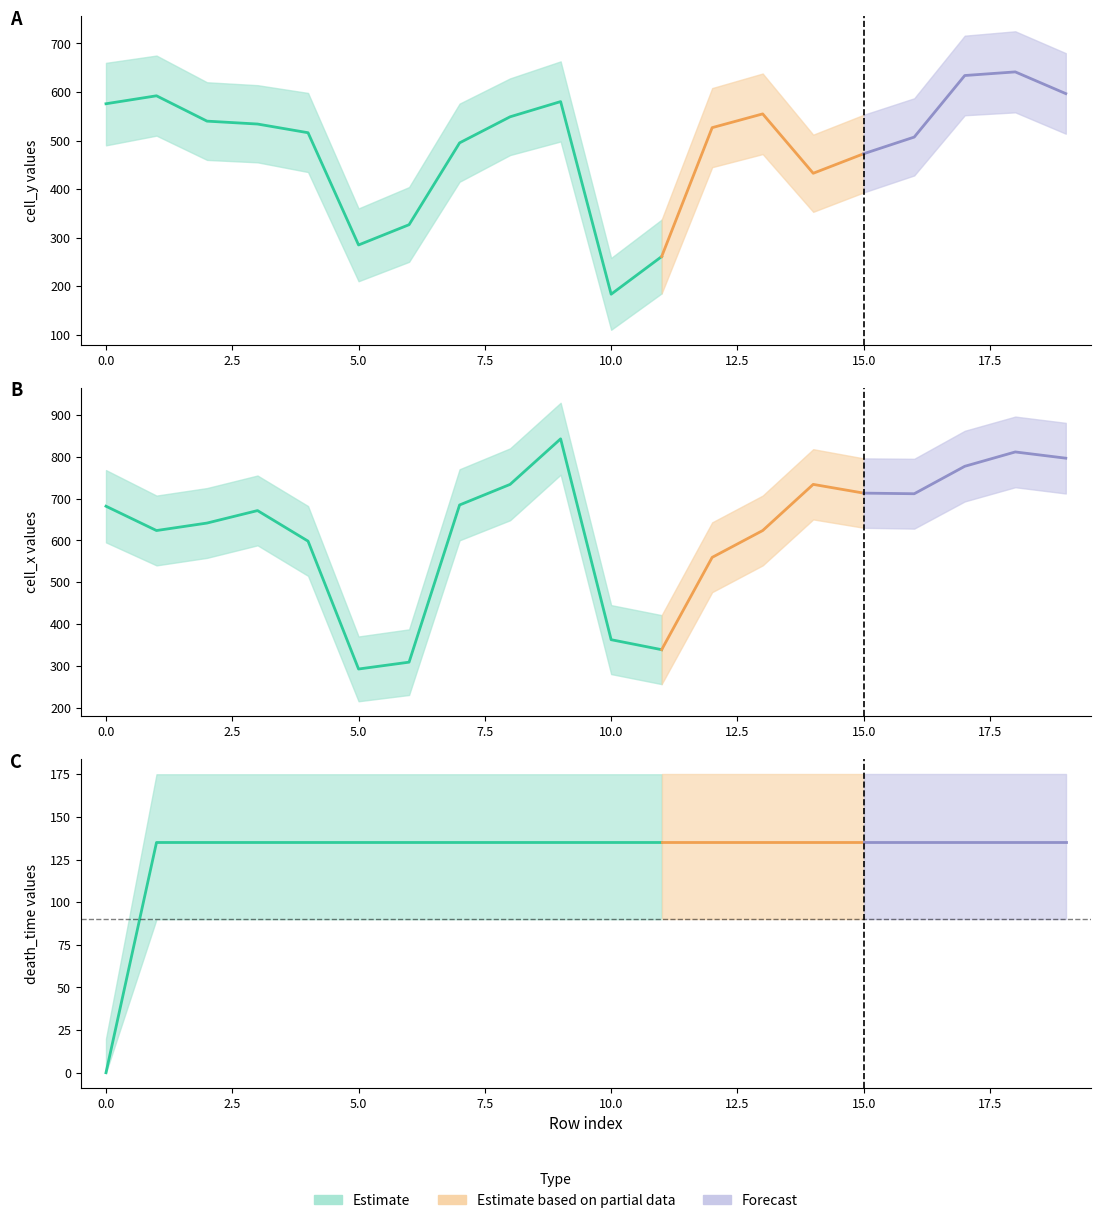

At 4, list the series in order from smallest to largest.

death_time, cell_y, cell_x